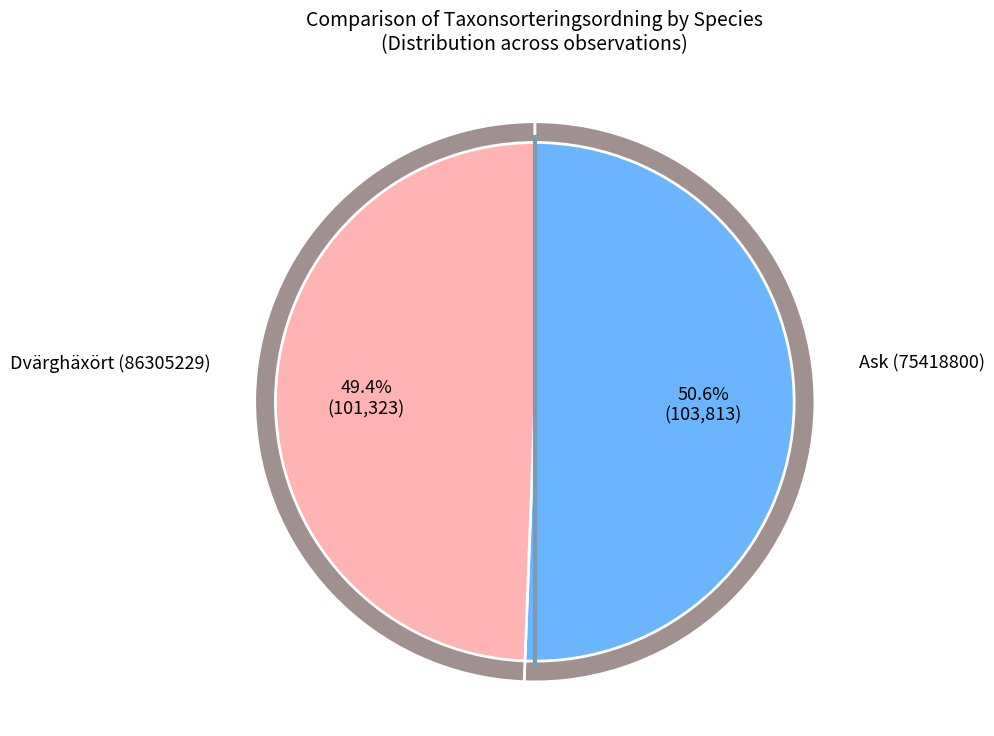

What is the total percentage of Ask (75418800) and Dvärghäxört (86305229)?

100.0%